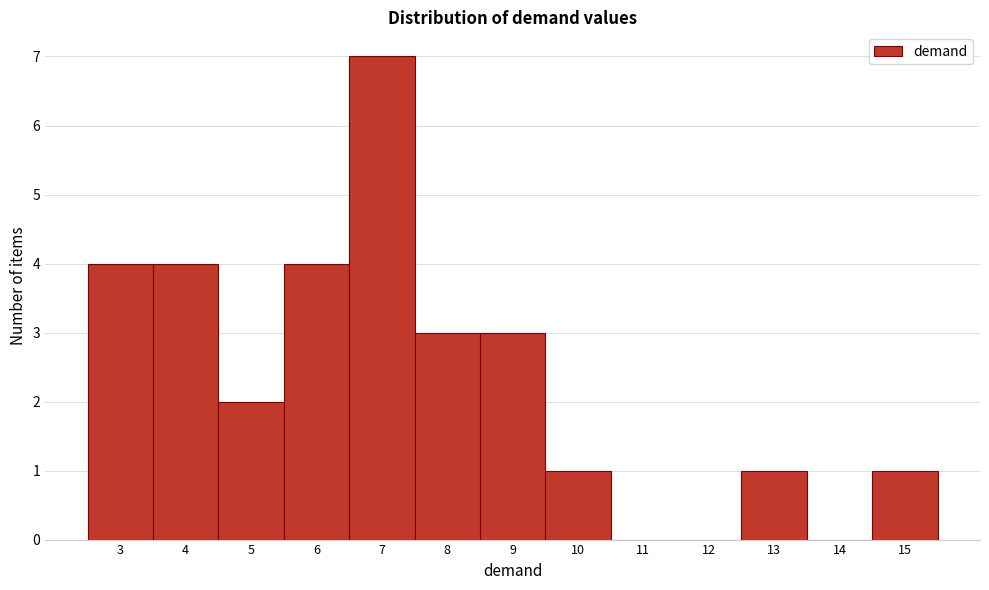

Reading left to right, transcribe this chart: for each bar, give the range it covers on the x-axis and its height. The values are not printed on the chart, so give them approximately, as read against the axis.

2.5 to 3.5: 4
3.5 to 4.5: 4
4.5 to 5.5: 2
5.5 to 6.5: 4
6.5 to 7.5: 7
7.5 to 8.5: 3
8.5 to 9.5: 3
9.5 to 10.5: 1
10.5 to 11.5: 0
11.5 to 12.5: 0
12.5 to 13.5: 1
13.5 to 14.5: 0
14.5 to 15.5: 1